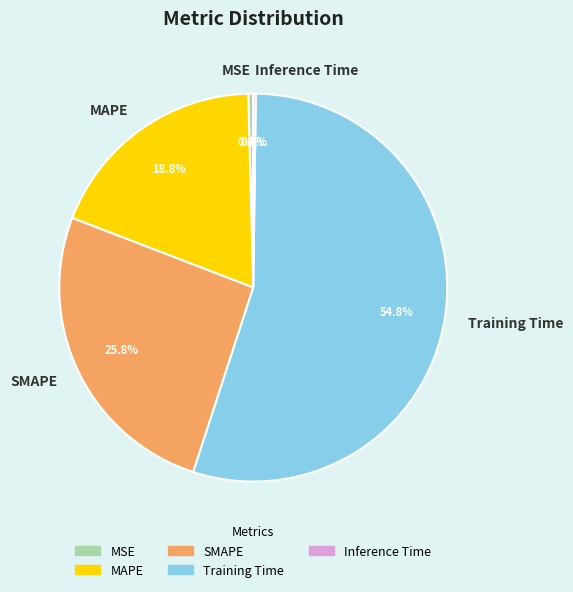

What is the total percentage of SMAPE and MSE?

26.2%